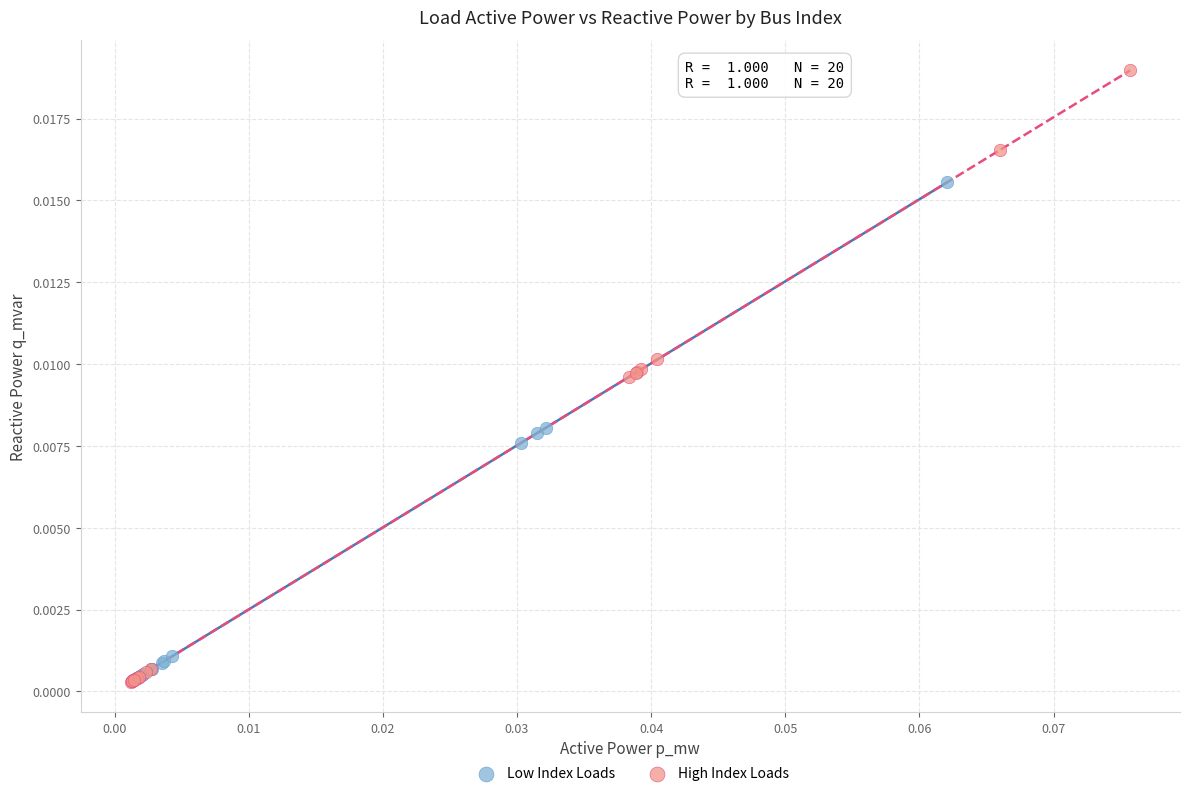

Which series has the widest spread of Y values?

High Index Loads